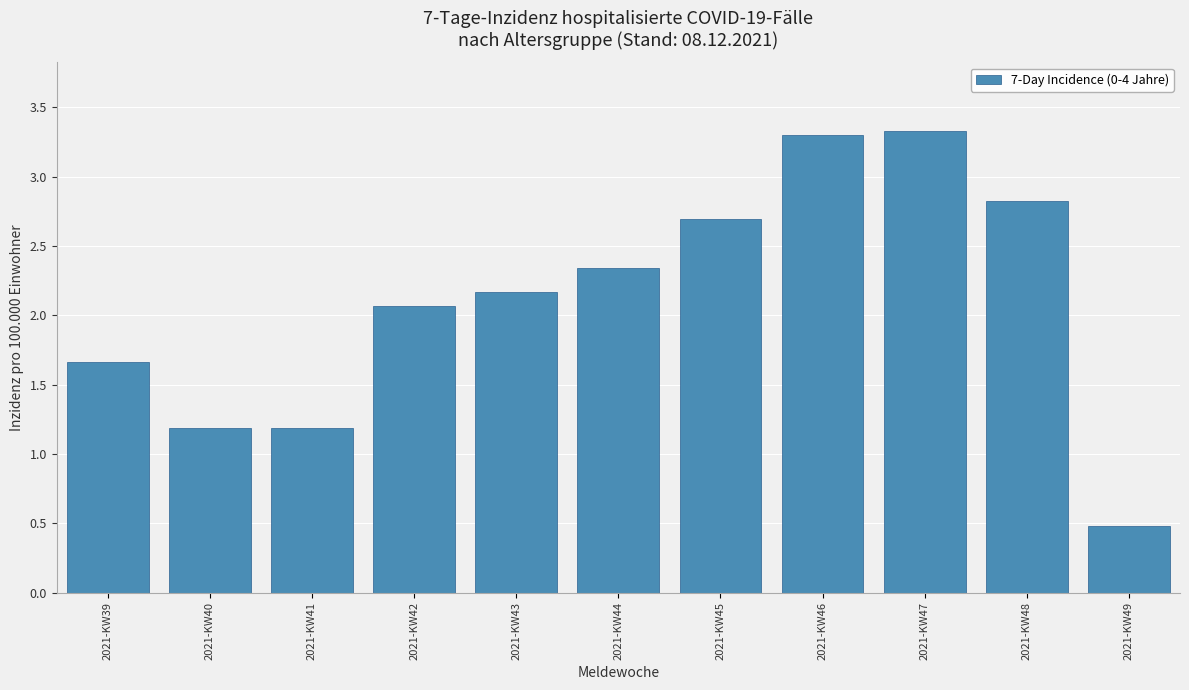

What is the difference between the maximum and minimum values?

2.8